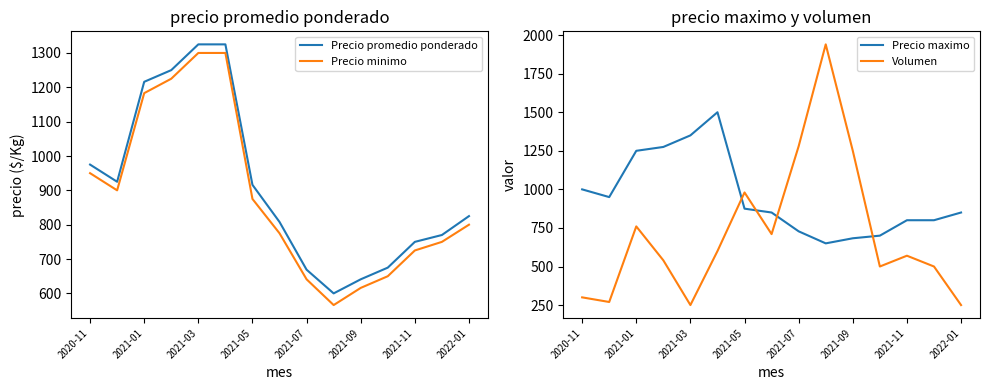

The value of Precio promedio ponderado at 2021-07 is 226. True or false?

False